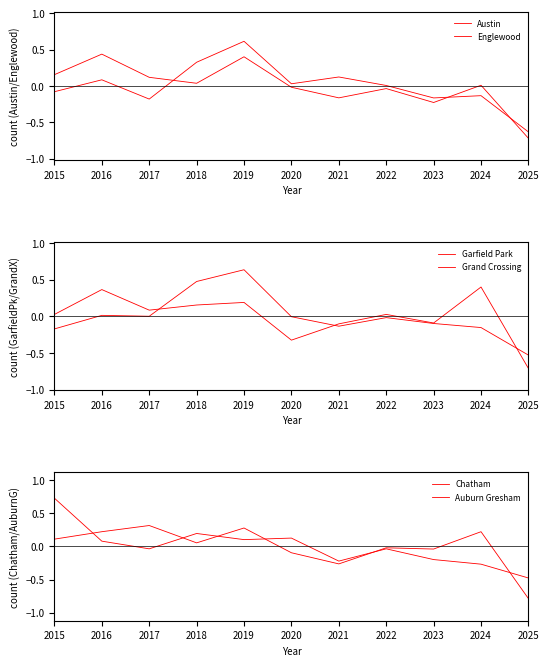

Where do Grand Crossing and Austin first cross each other?

2017 and 2018